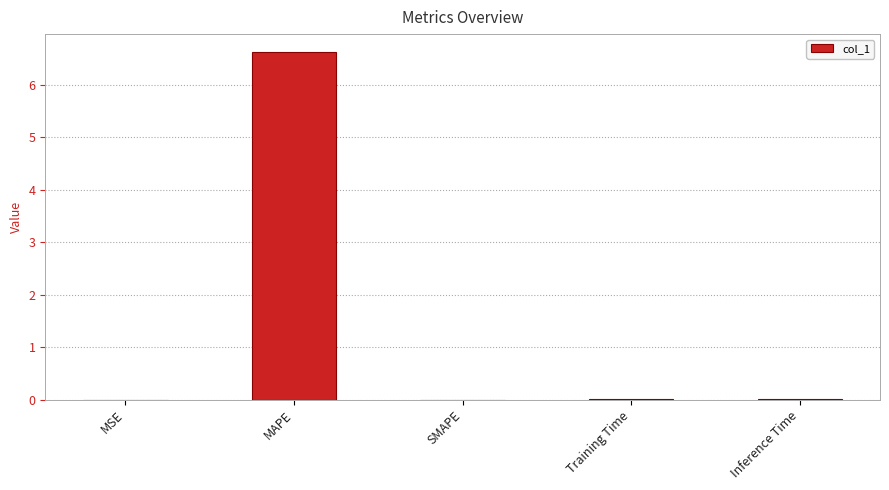

True or false: the data shows 6.6 at MAPE.

True